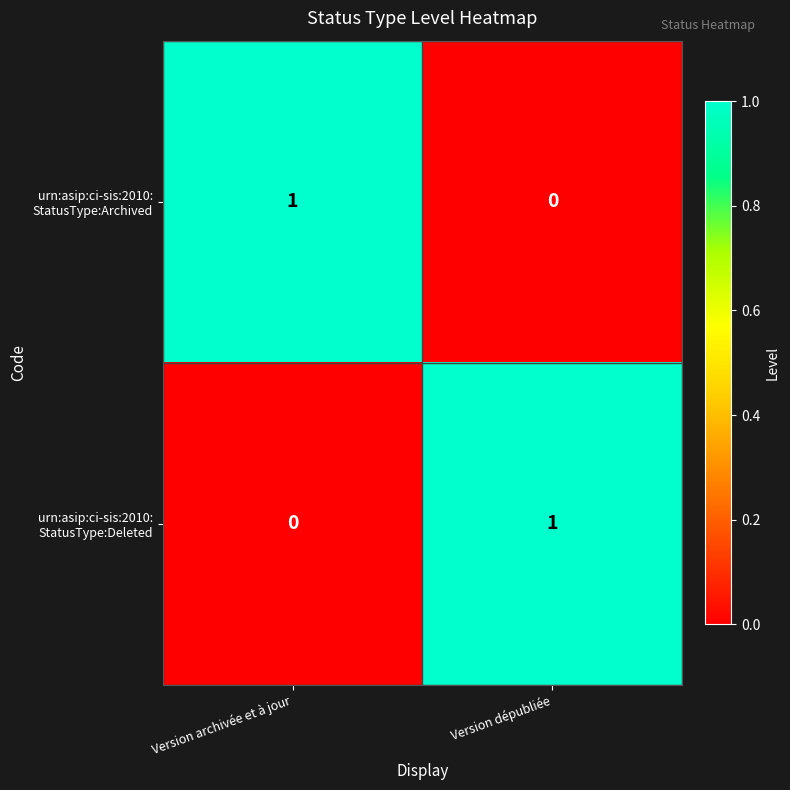

Rank the series at Version dépubliée from lowest to highest value.

urn:asip:ci-sis:2010: StatusType:Archived, urn:asip:ci-sis:2010: StatusType:Deleted